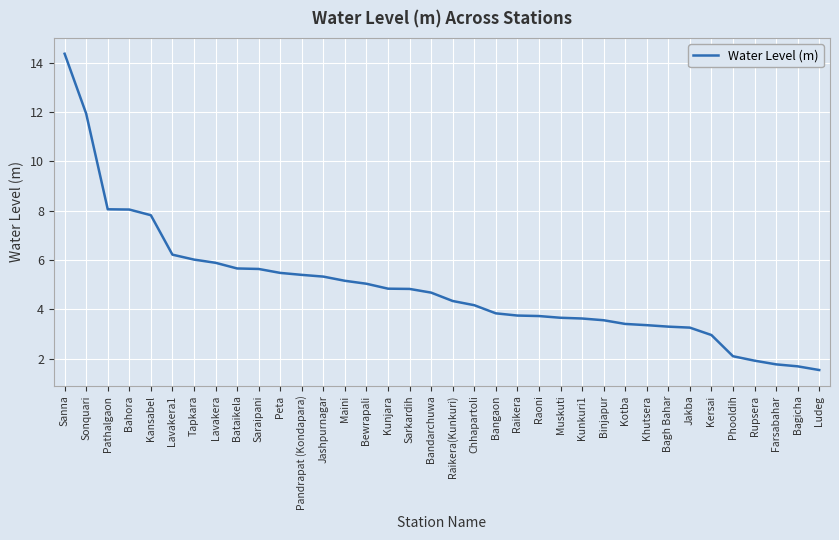

What position from the left is Pathalgaon?

3